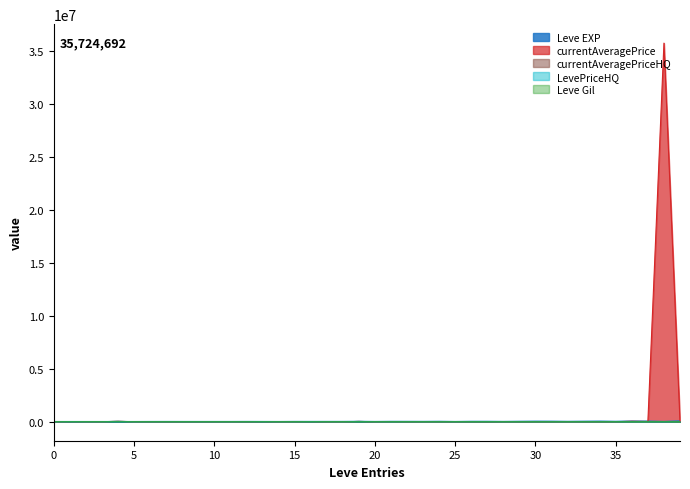

How many distinct data groups are displayed?

5